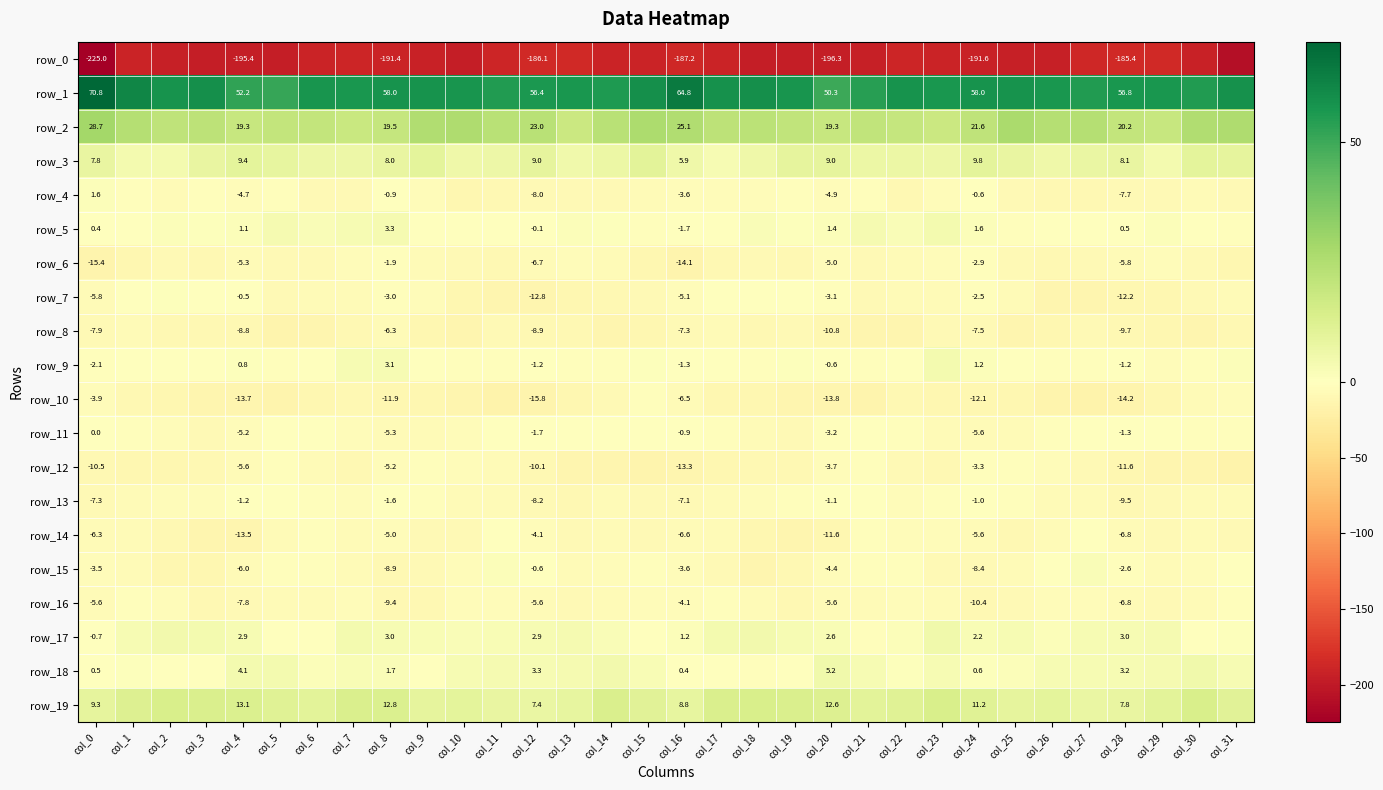

Which series has the widest spread of values?

row_0